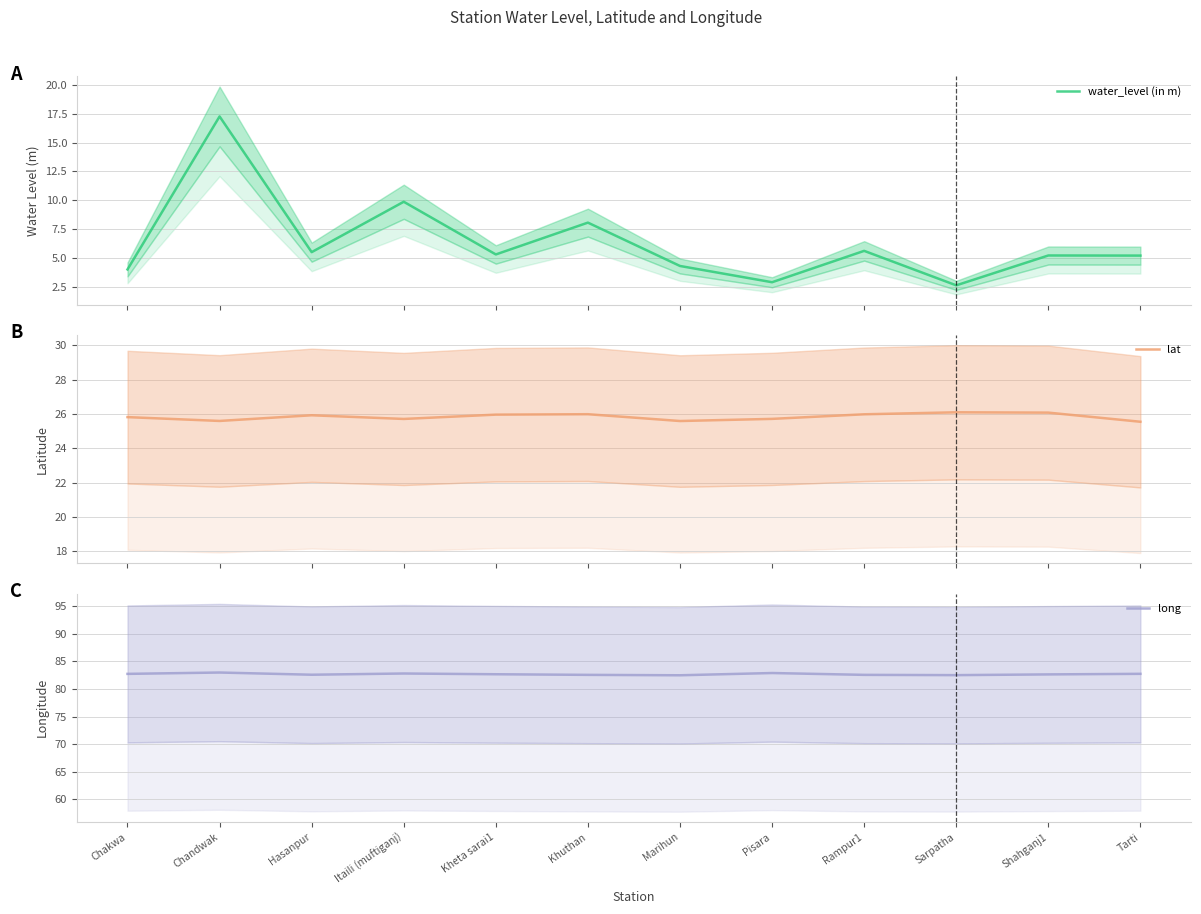

Between Tarti and Chandwak, which is larger?

Chandwak